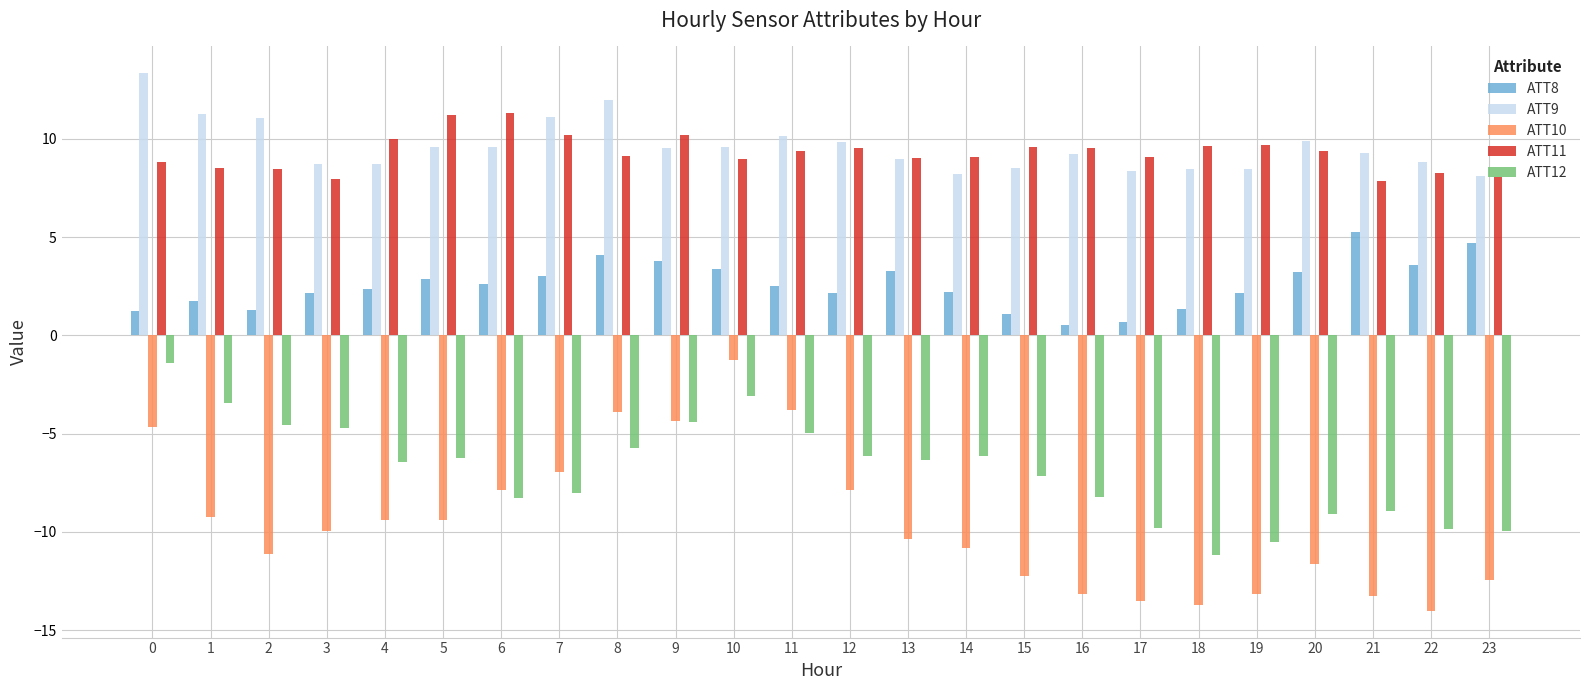

Between 3 and 23, which series saw the biggest shift?

ATT12